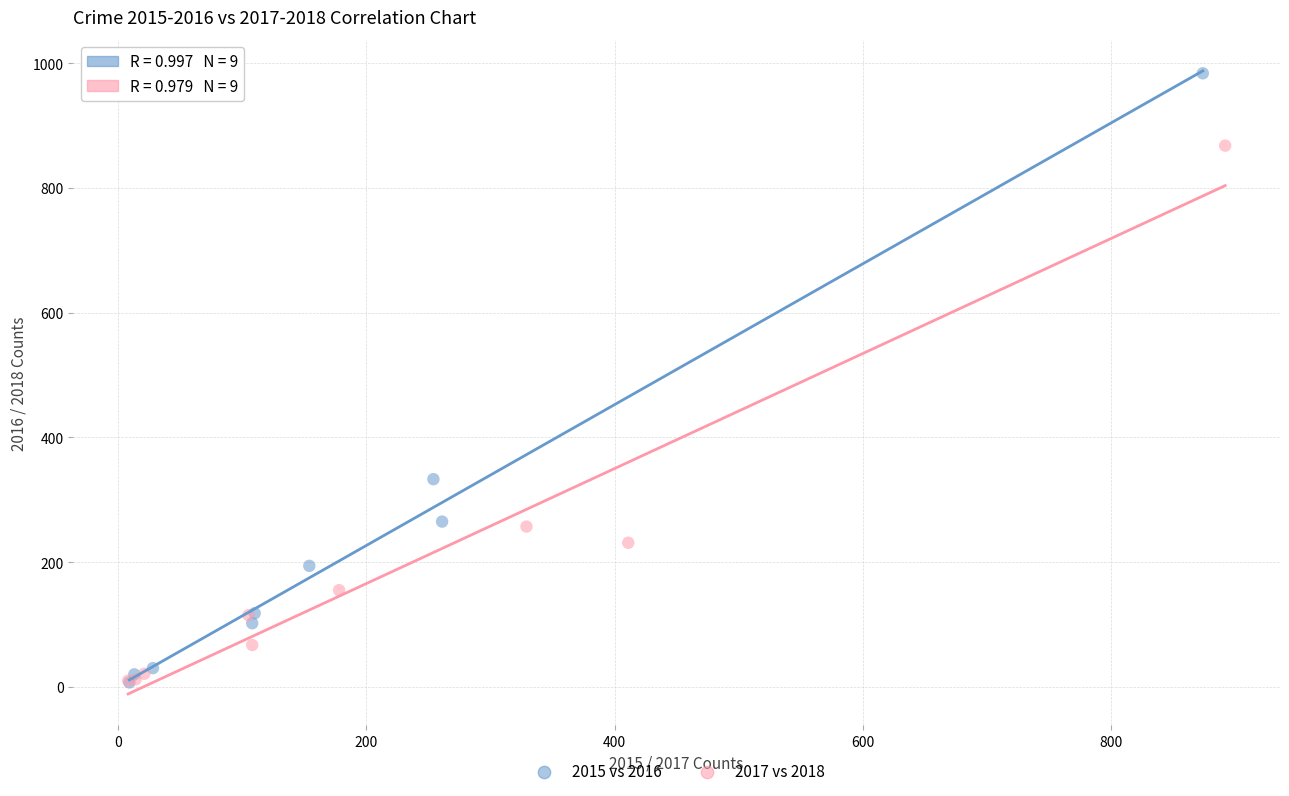

Which series has the largest Y range (max minus min)?

2015 vs 2016